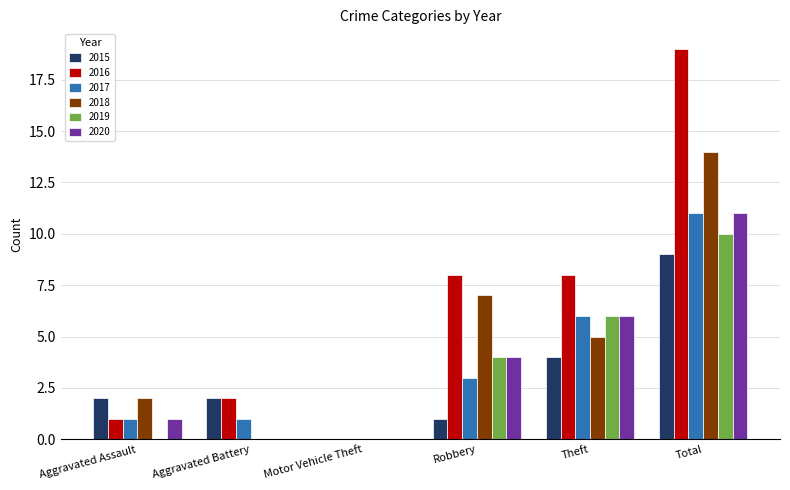

Which series changed the most between Motor Vehicle Theft and Total?

2016